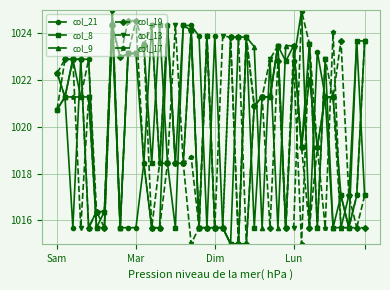

True or false: col_9 has more than 0 interior local peaks.

True